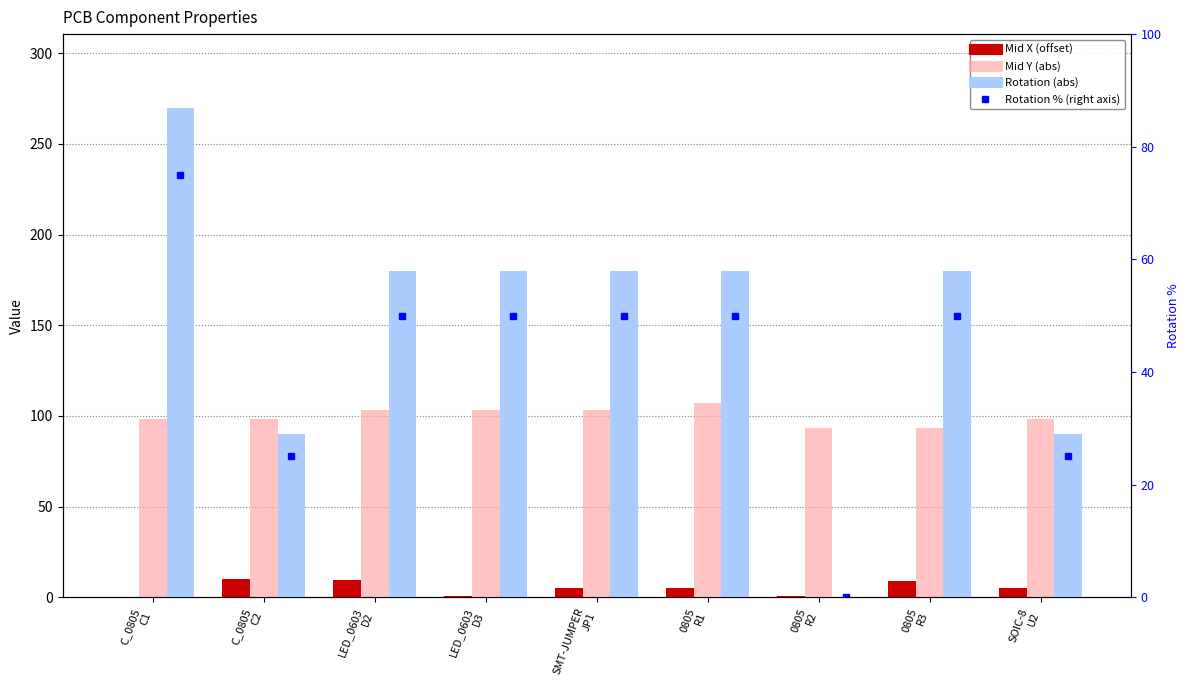

List the series in order of their overall mean, lowest first.

Mid X (offset), Rotation % (right axis), Mid Y (abs), Rotation (abs)